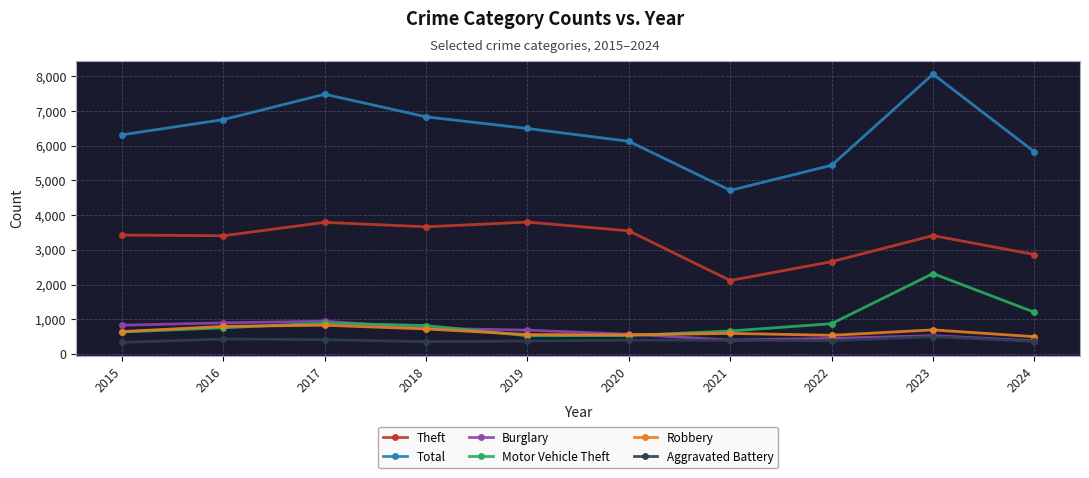

The value of Robbery at 2024 is 497. True or false?

True